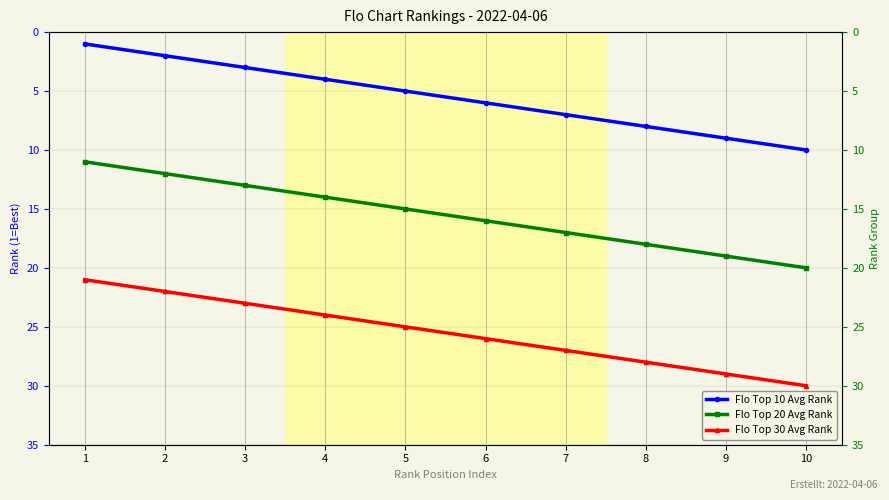

Reading left to right, transcribe all the data shown in this chart.

Flo Top 10 Avg Rank: 1=1	2=2	3=3	4=4	5=5	6=6	7=7	8=8	9=9	10=10
Flo Top 20 Avg Rank: 1=11	2=12	3=13	4=14	5=15	6=16	7=17	8=18	9=19	10=20
Flo Top 30 Avg Rank: 1=21	2=22	3=23	4=24	5=25	6=26	7=27	8=28	9=29	10=30